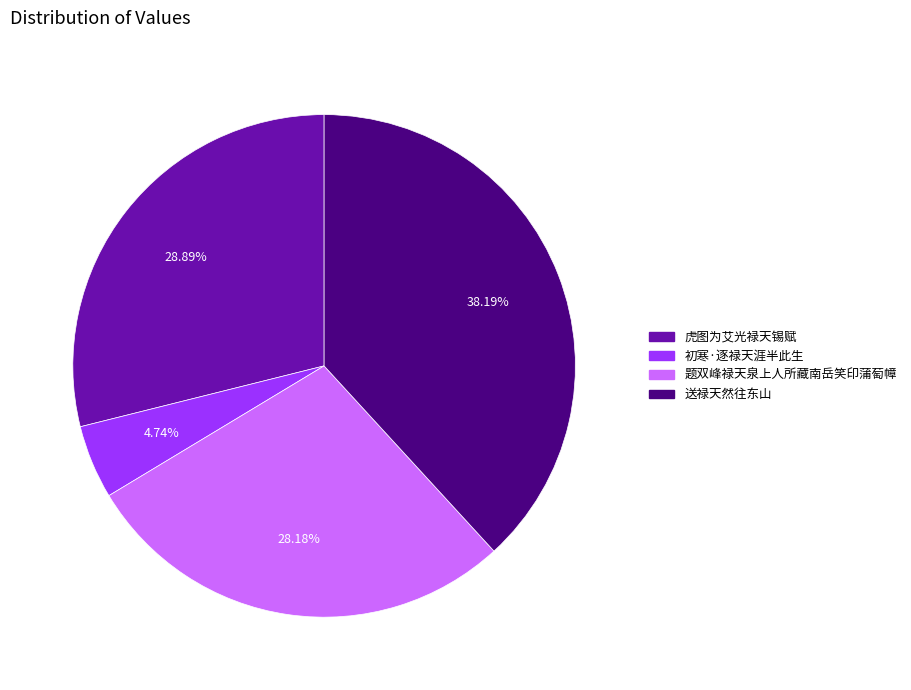

How many slices are in this pie chart?

4